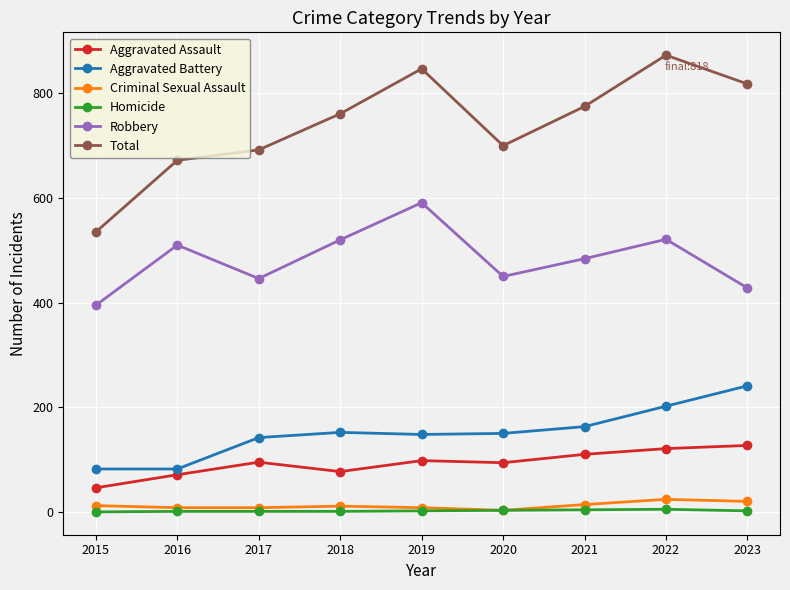

Which series has the largest range (max minus min)?

Total